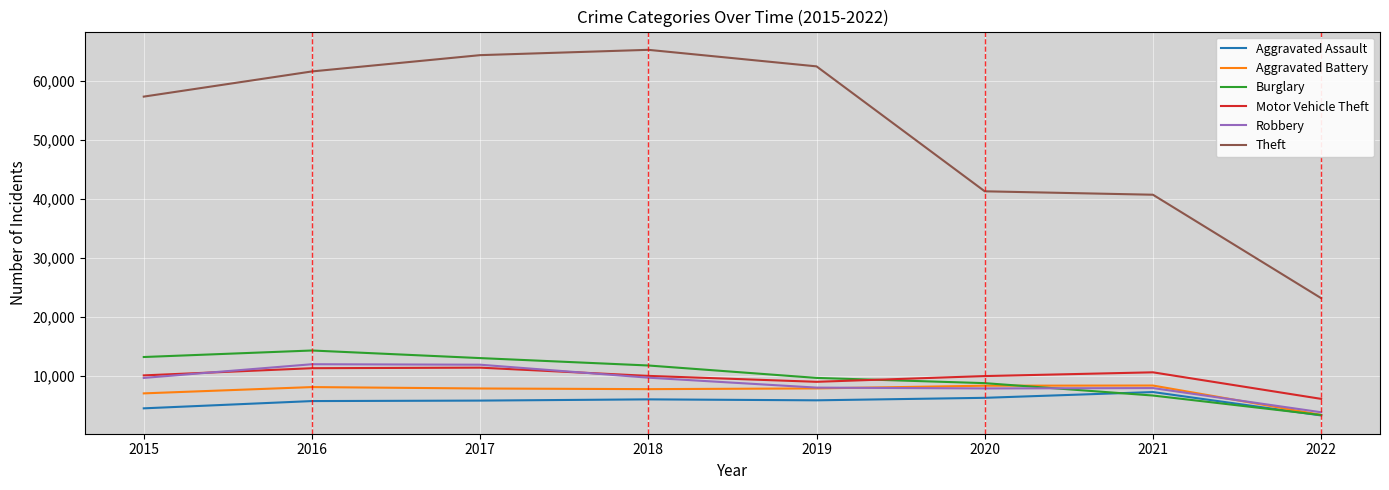

What is the minimum value for Aggravated Battery?

3369